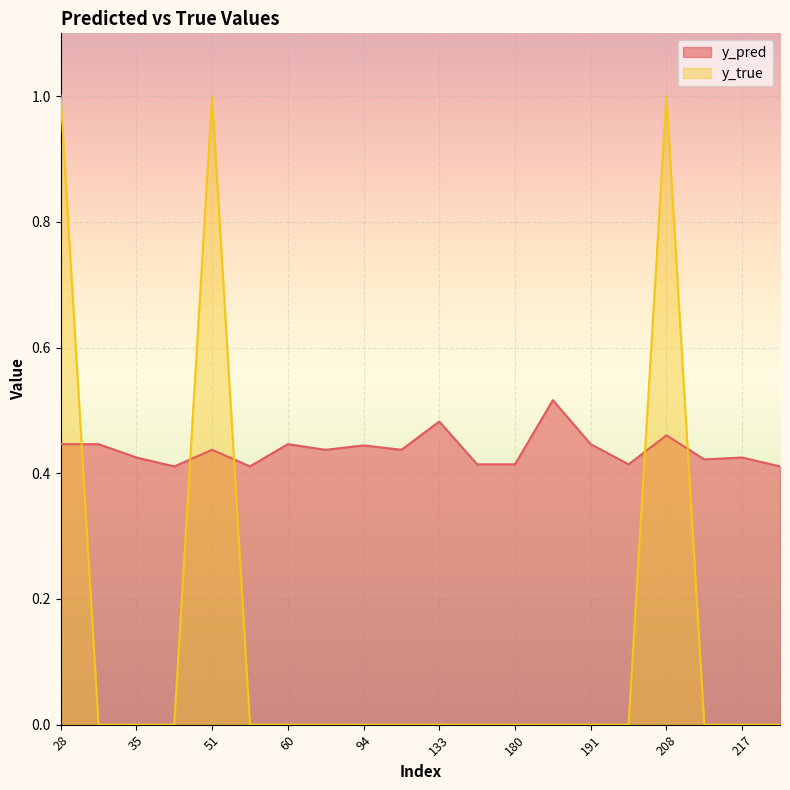

True or false: y_true has a value of 0.0 at 38.

True